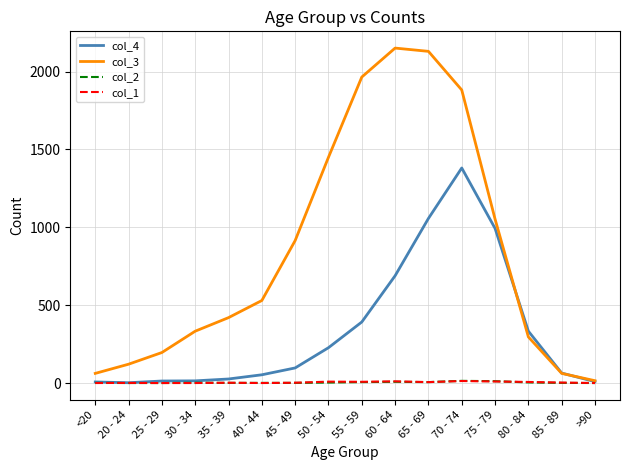

What is the sum of the col_1 values at 35 - 39 and 75 - 79?

12